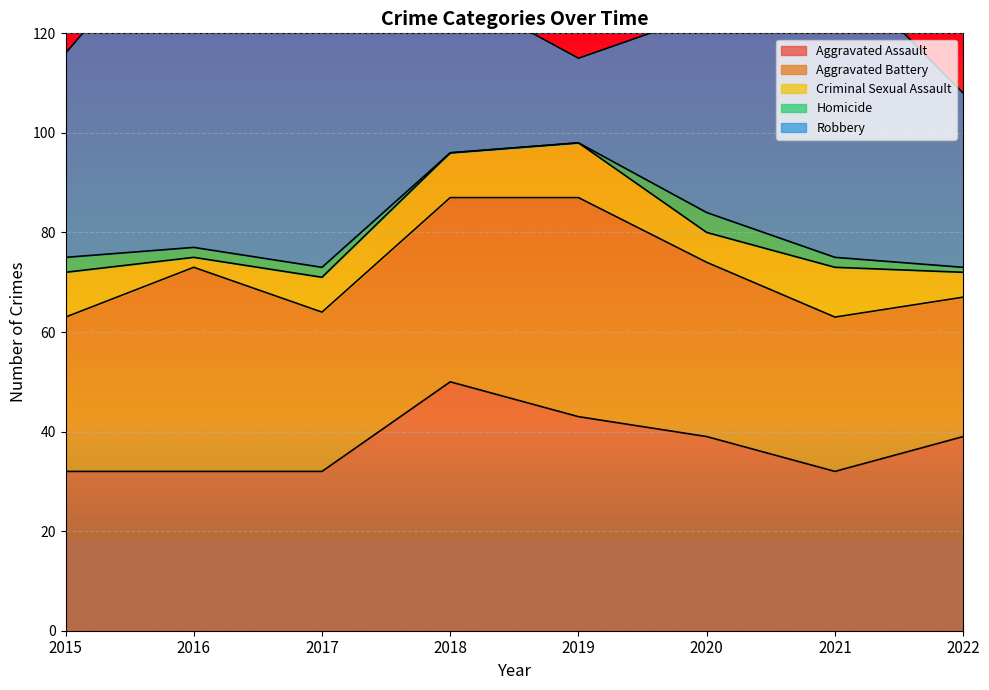

The Aggravated Assault series shows 48 at 2017. True or false?

False